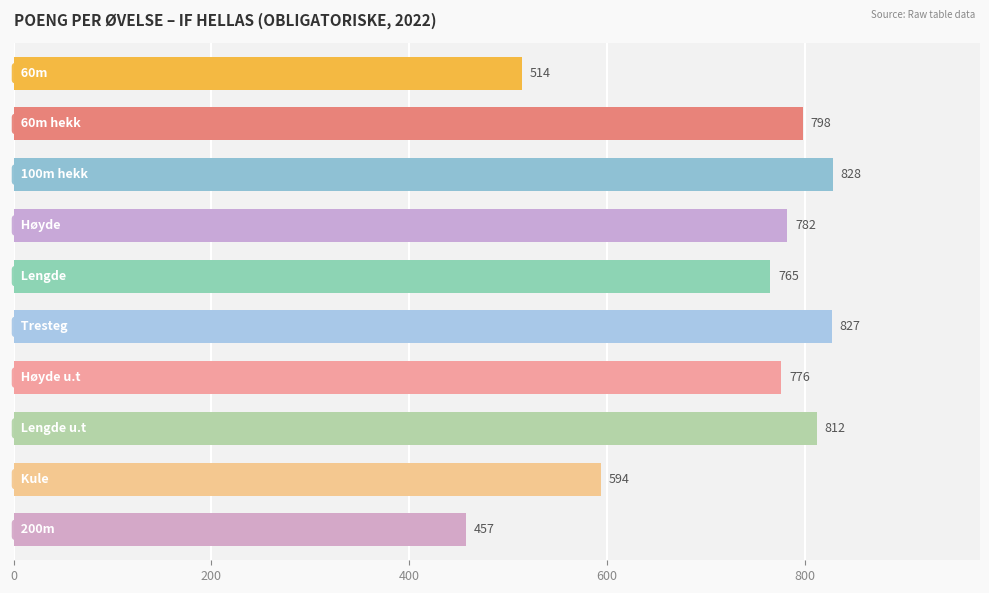

What is the average value?

715